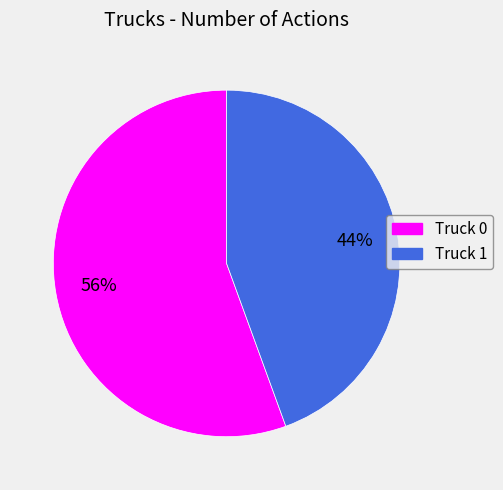

Between Truck 0 and Truck 1, which is larger?

Truck 0